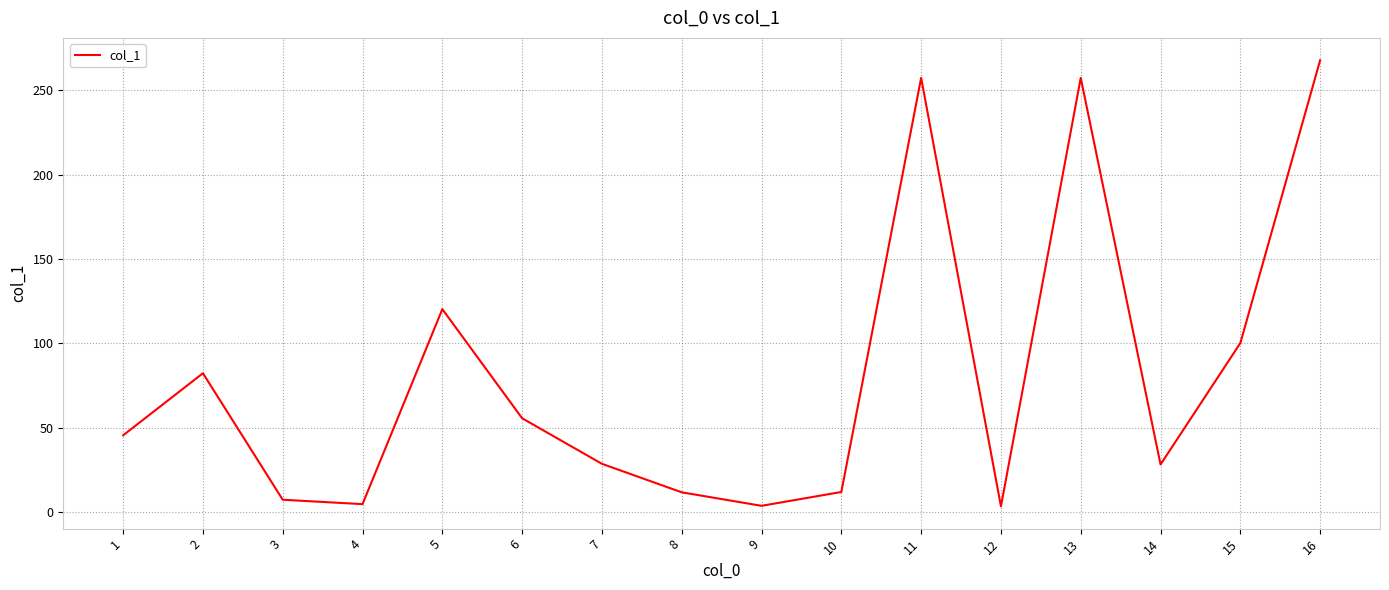

Is this an area chart (filled region under the line)?

No